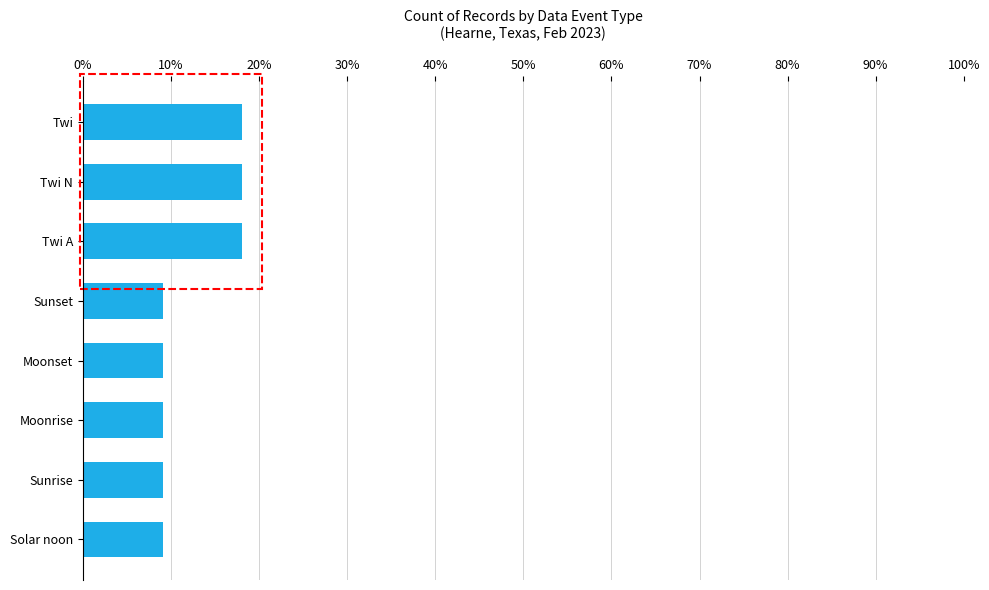

What is the minimum value shown in the chart?

9.0